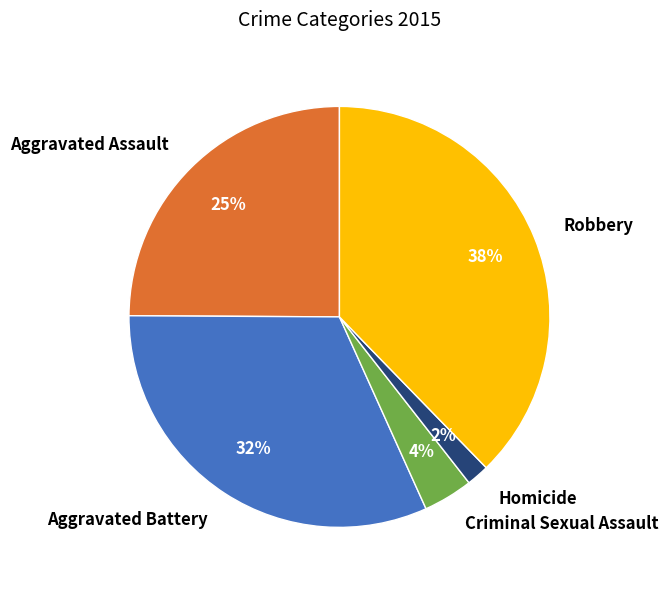

Which has a higher value, Robbery or Aggravated Battery?

Robbery